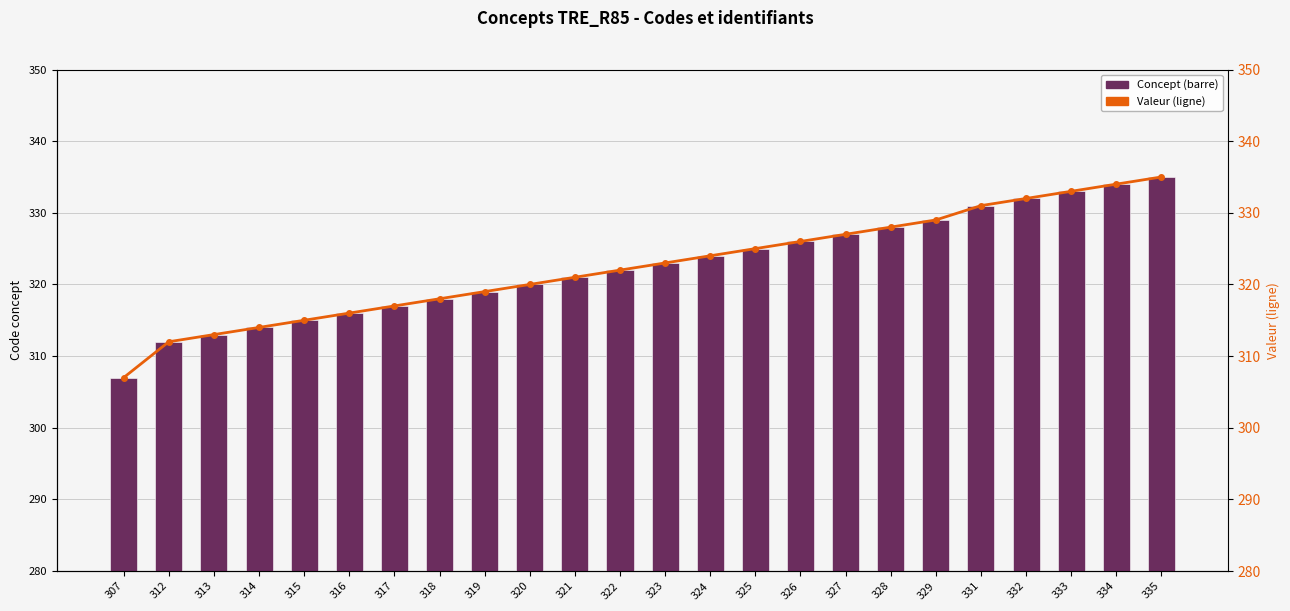

How many series are shown in this chart?

2